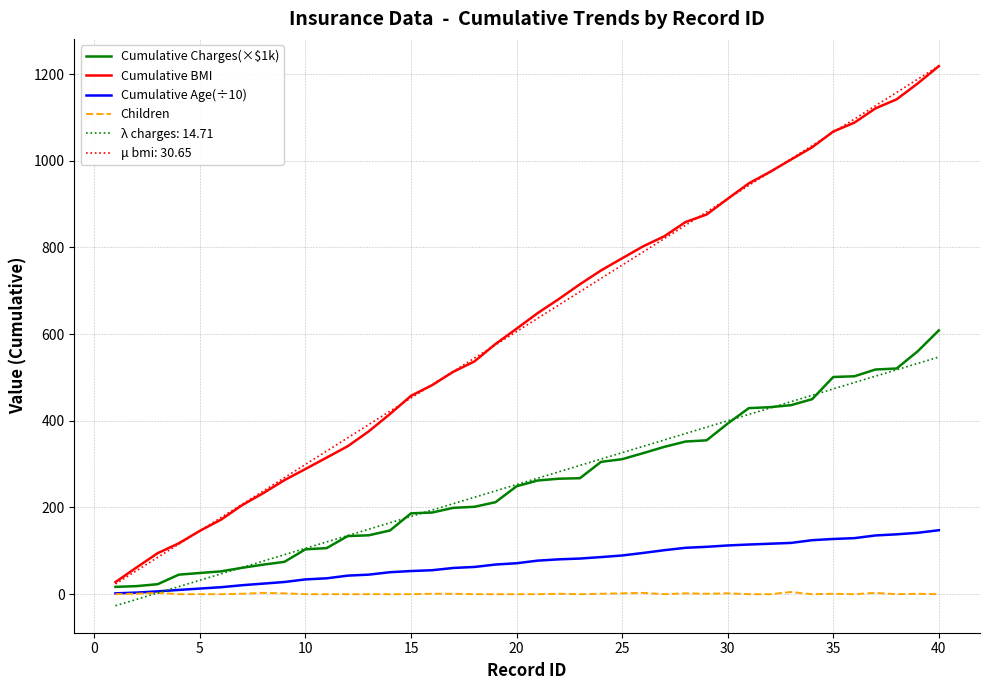

Which series has the widest spread of values?

μ bmi: 30.65